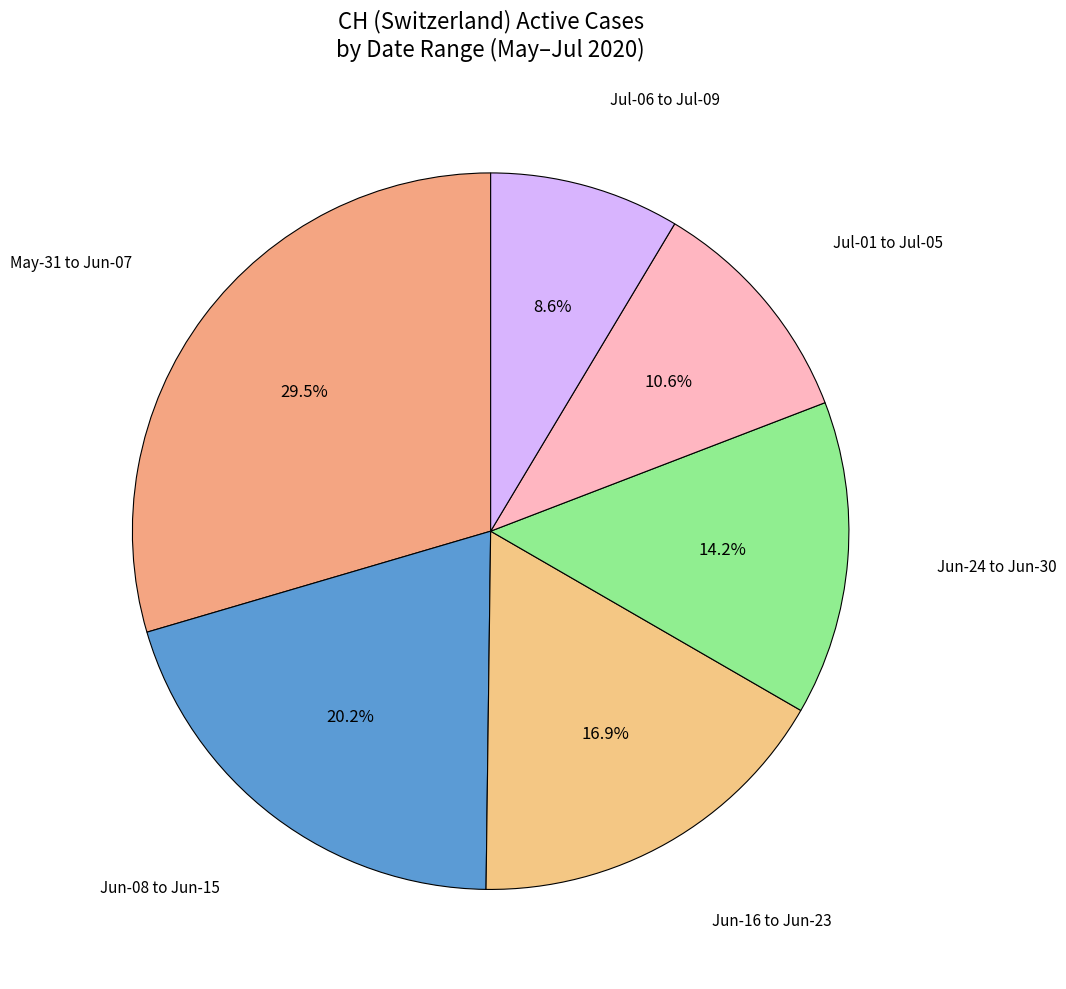

What is the largest slice in the pie chart?

2020-05-31